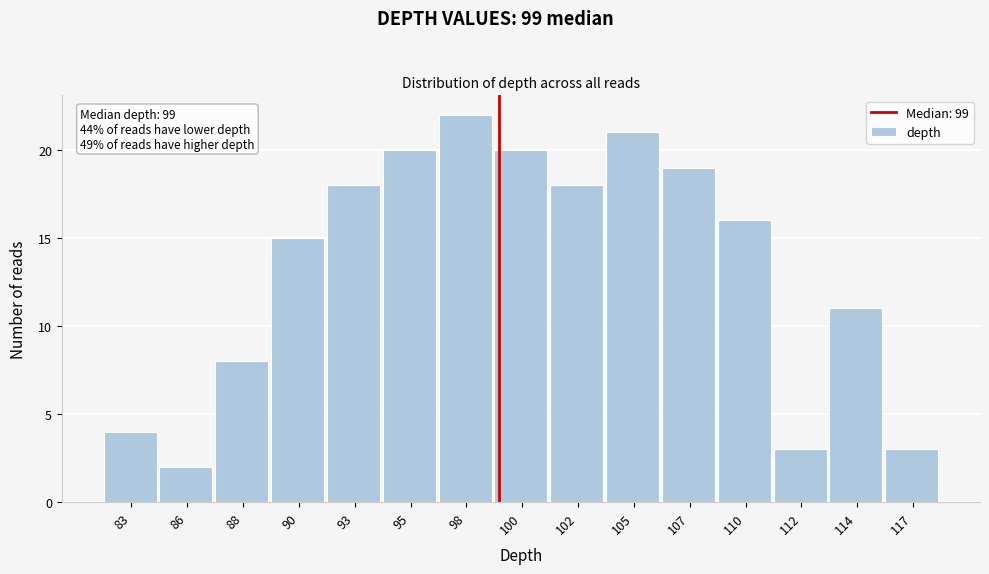

Reading left to right, list all the values displayed in this chart.

4	2	8	15	18	20	22	20	18	21	19	16	3	11	3